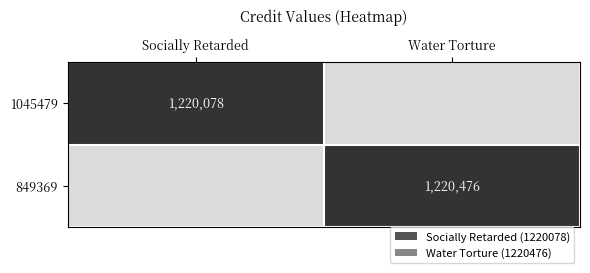

The 849369 series shows 377895 at Water Torture. True or false?

False